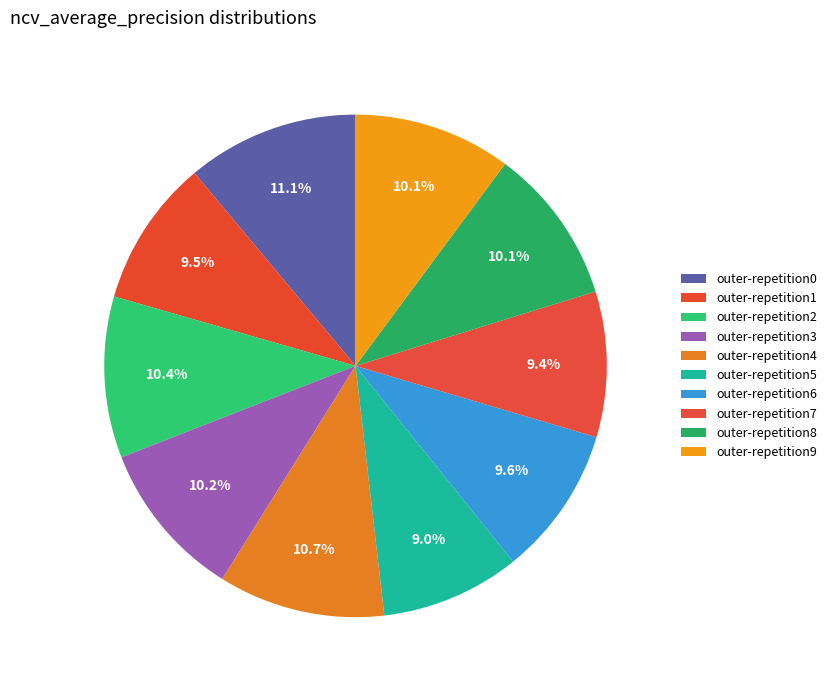

To the nearest percent, what percentage of the pie is outer-repetition0?

11%